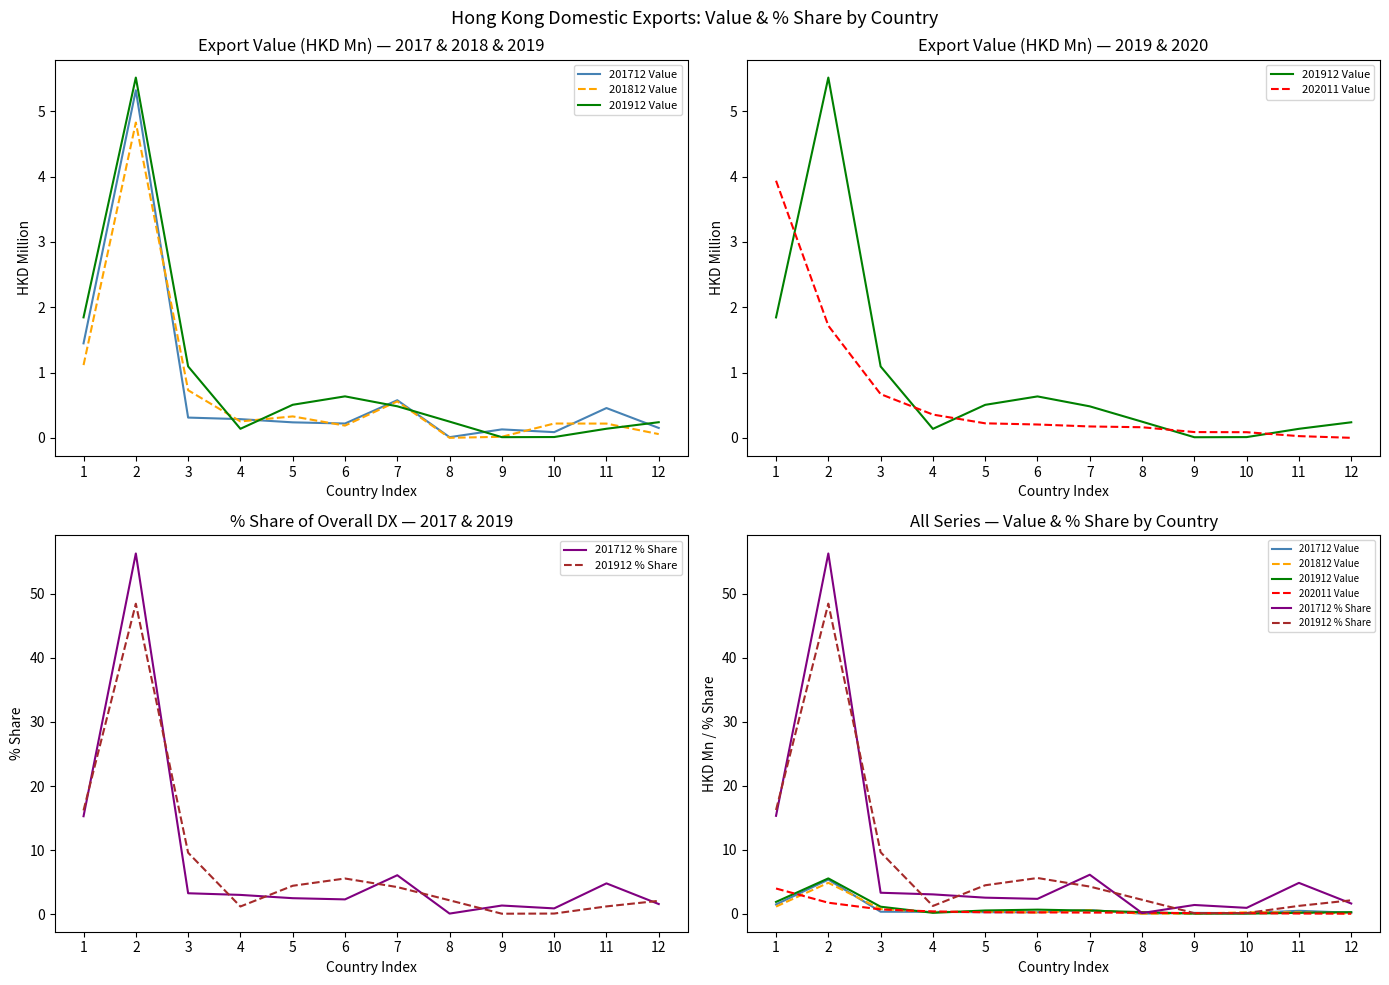

Reading left to right, extract all data points from this chart.

201712 Value: 1.4	5.3	0.3	0.3	0.2	0.2	0.6	0.0	0.1	0.1	0.5	0.2
201812 Value: 1.1	4.8	0.7	0.3	0.3	0.2	0.6	0.0	0.0	0.2	0.2	0.1
201912 Value: 1.8	5.5	1.1	0.1	0.5	0.6	0.5	0.2	0.0	0.0	0.1	0.2
202011 Value: 3.9	1.7	0.7	0.4	0.2	0.2	0.2	0.2	0.1	0.1	0.0	0.0
201712 % Share: 15.3	56.3	3.3	3.0	2.5	2.3	6.1	0.1	1.4	0.9	4.8	1.6
201912 % Share: 16.2	48.4	9.6	1.2	4.4	5.6	4.2	2.2	0.1	0.1	1.2	2.1